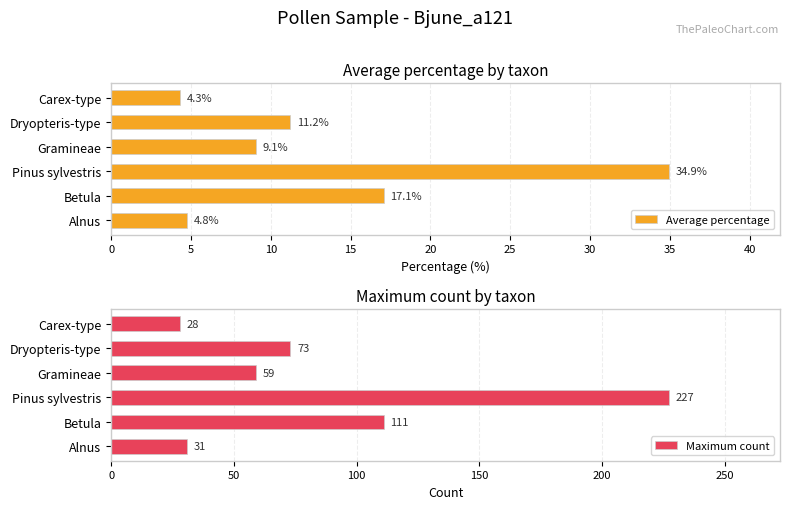

How many data points does each series have?

6